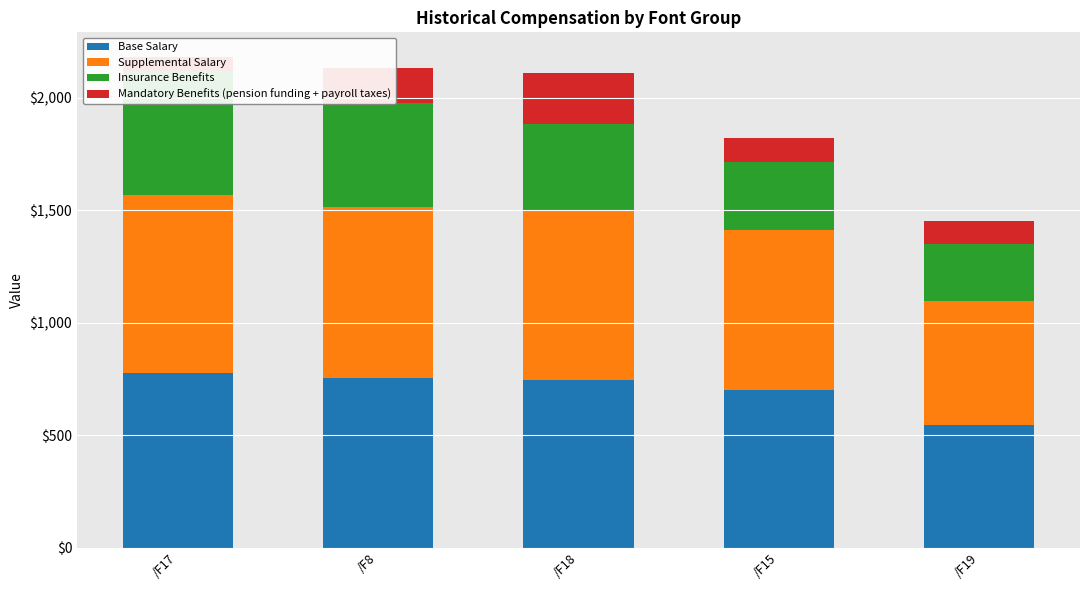

What is the label of the 1st bar from the left?

/F17